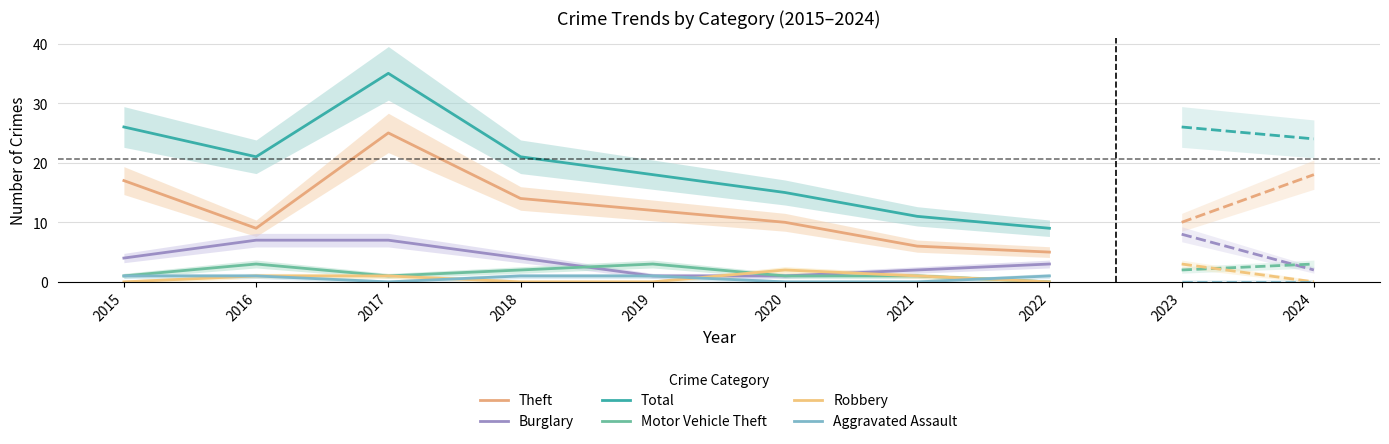

Is it true that Theft equals 6 at 2016?

False